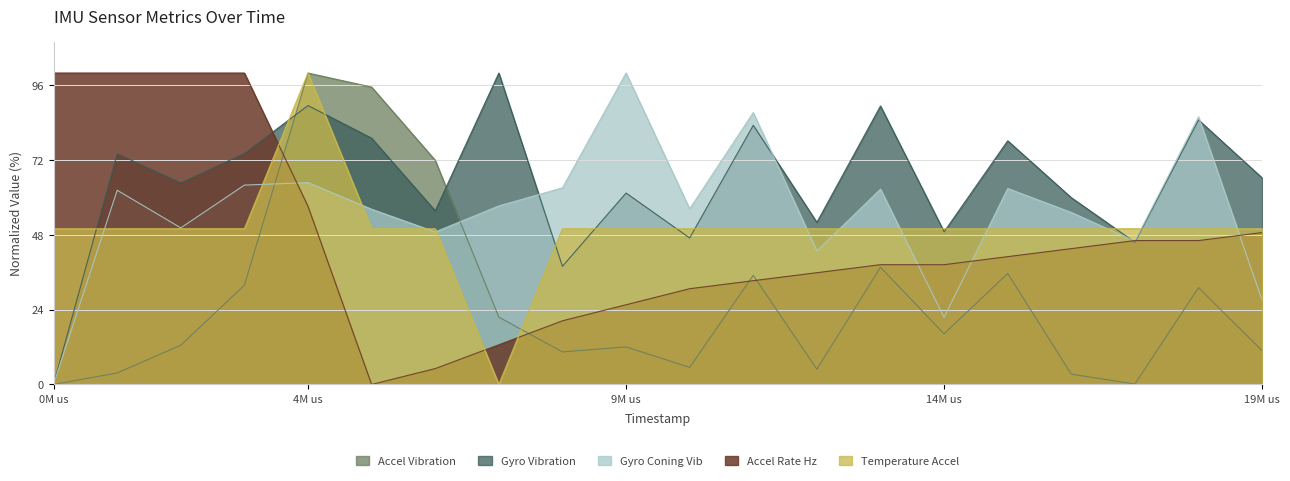

The Gyro Vibration series shows 89.6 at 4M us. True or false?

True